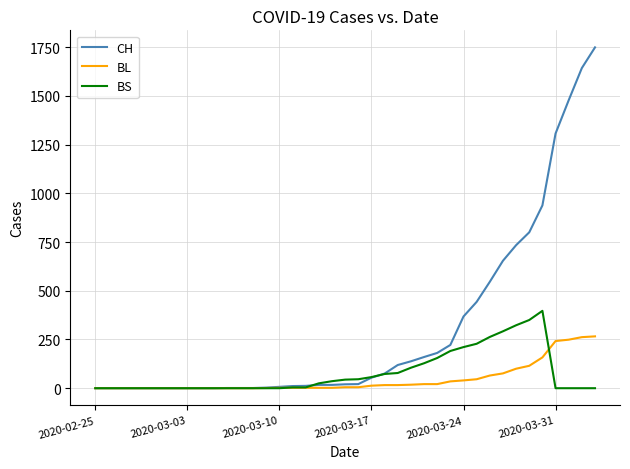

How many lines are shown in the chart?

3